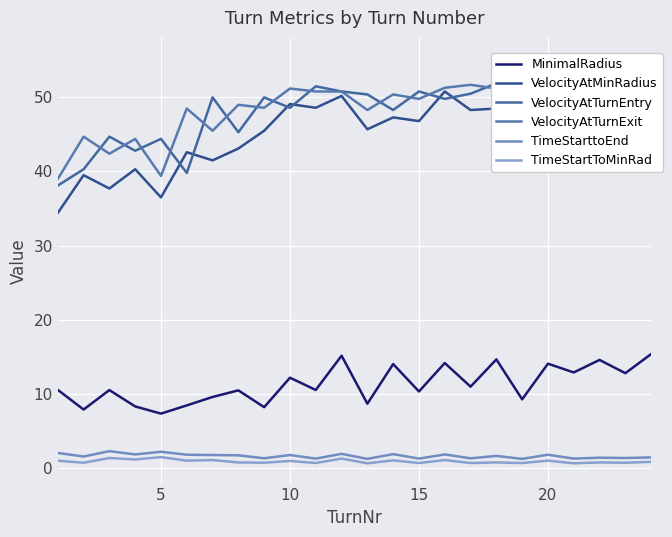

What is the value of the TimeStarttoEnd point at the 9th from the left?

1.3